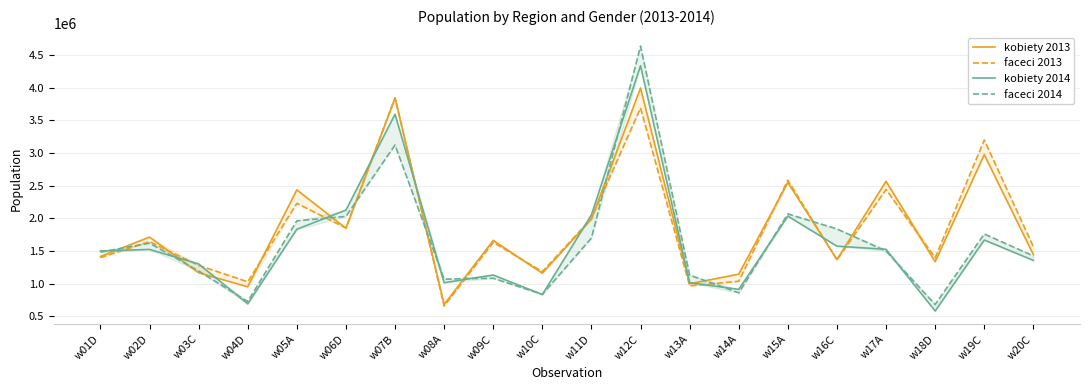

In kobiety 2013, how many points are lower than both neighbors (excluding endpoints)?

7